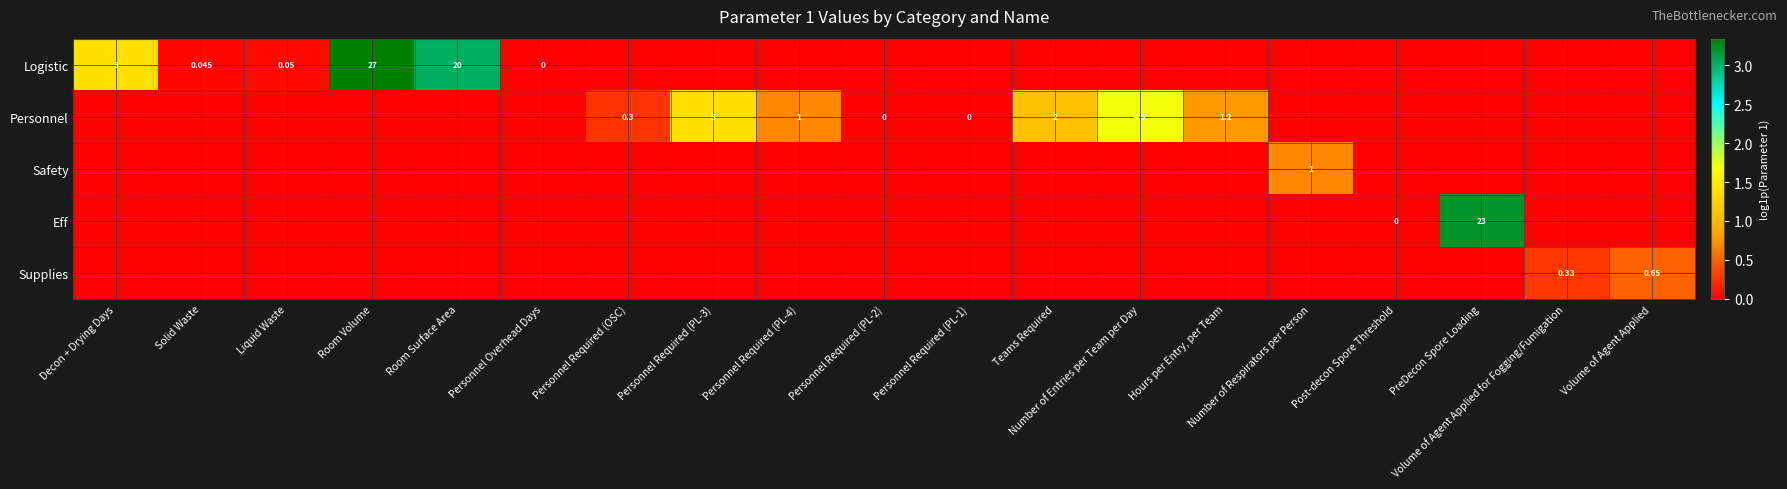

Is it true that row_1 equals 0.0 at Room Volume?

True